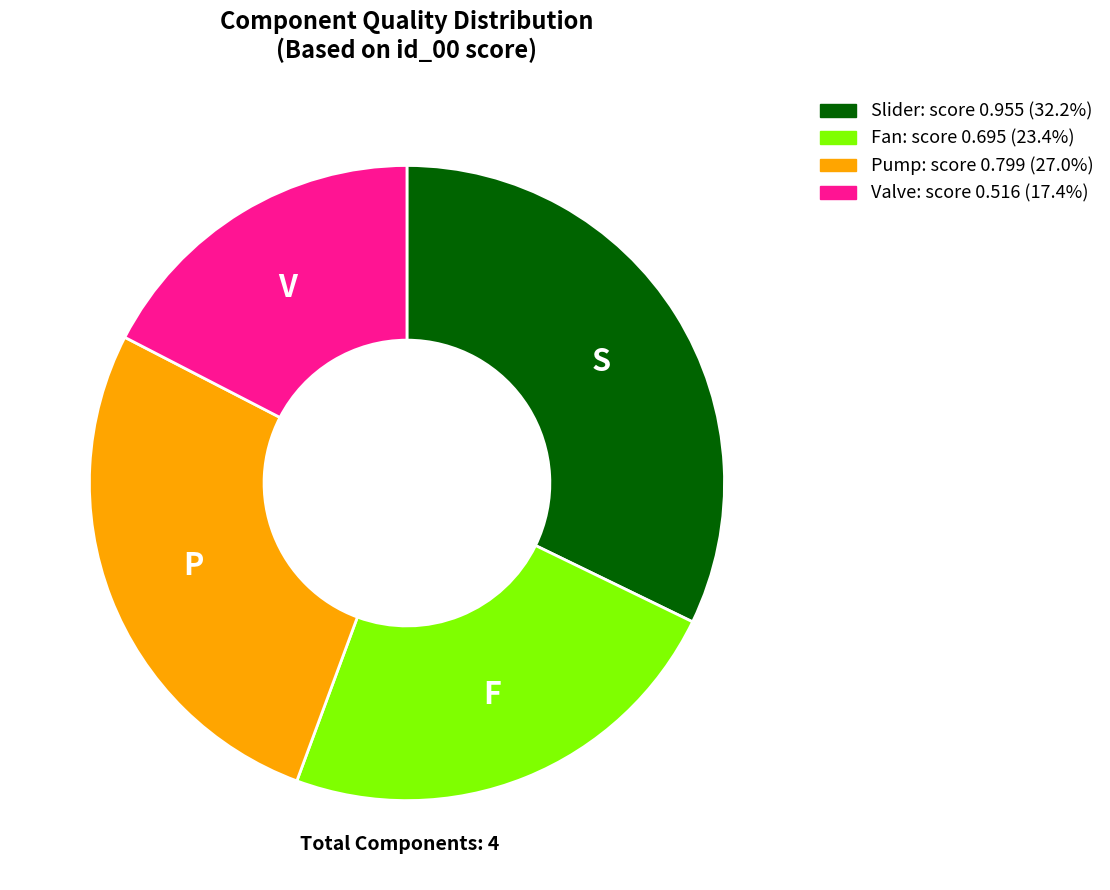

Is there any slice that represents more than half of the pie?

No